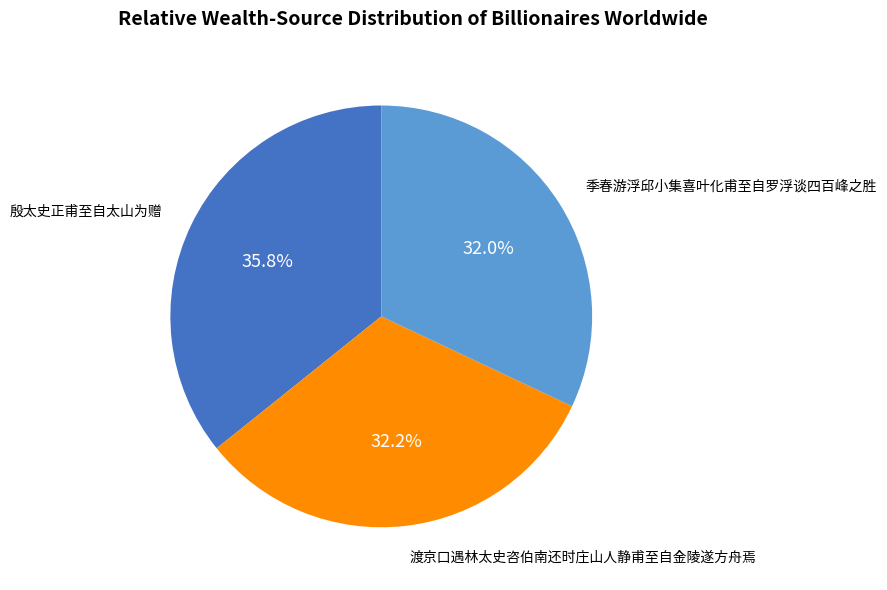

Is there a majority slice in this chart?

No